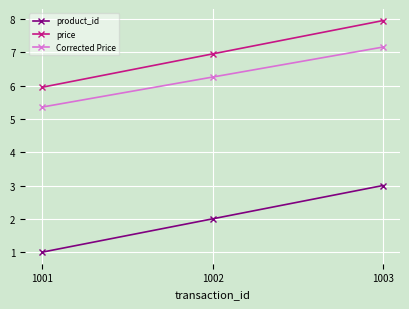

What is the average value of the Corrected Price series?

6.3